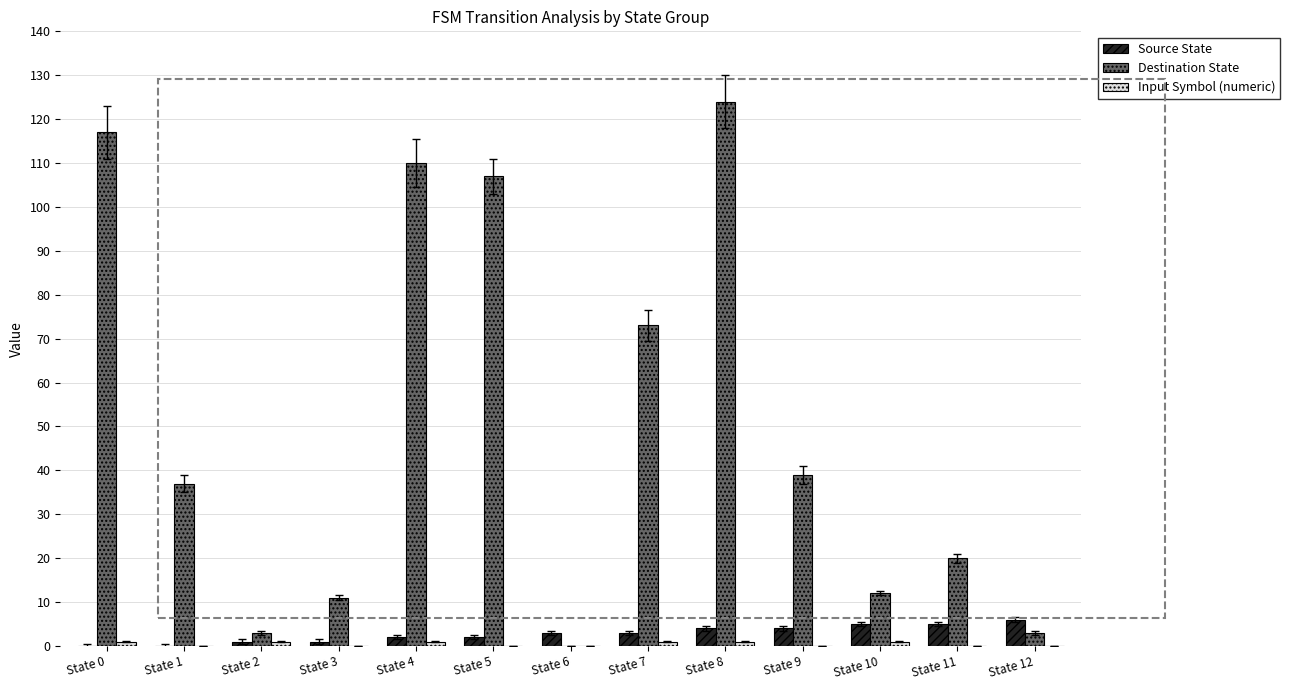

What is the average value of the Destination State series?

50